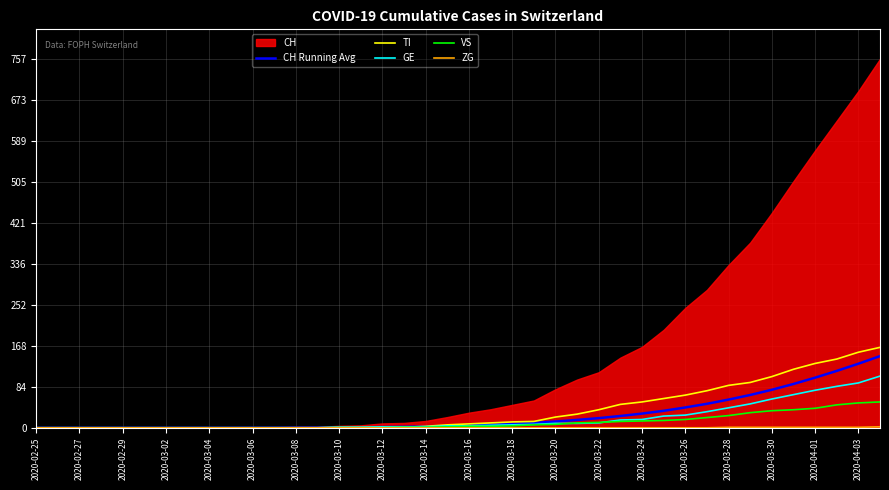

What is the highest value of the GE series?

106.0